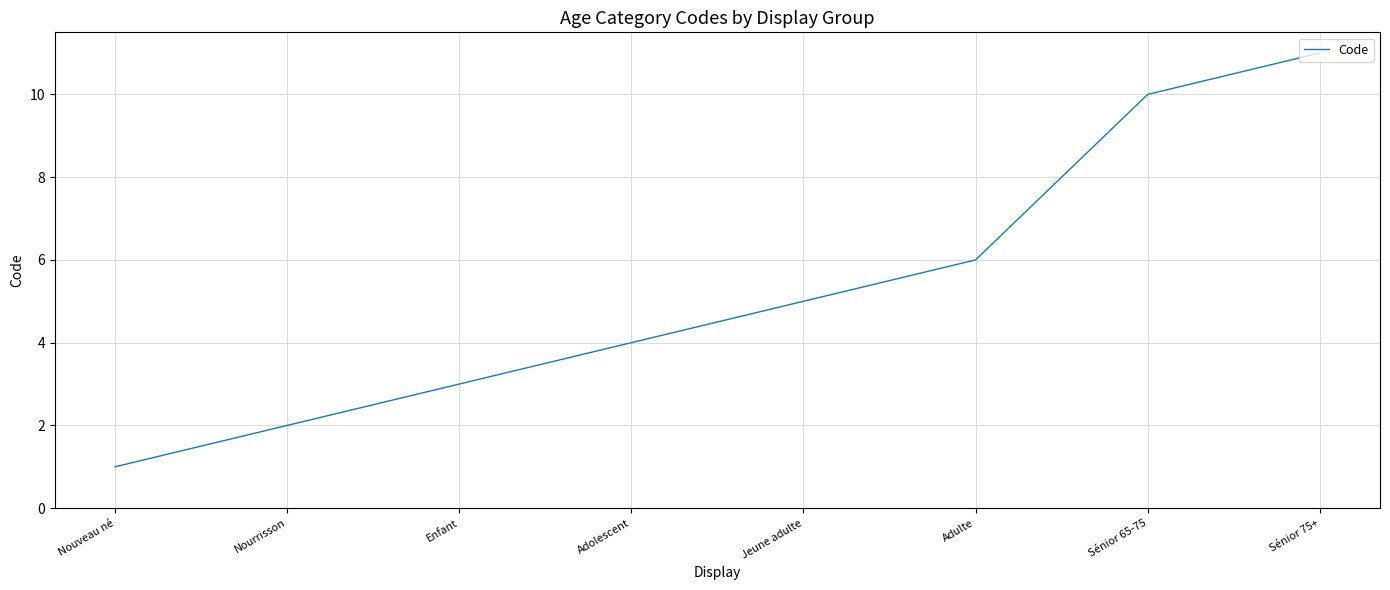

Which has a higher value, Sénior 75+ or Adulte?

Sénior 75+